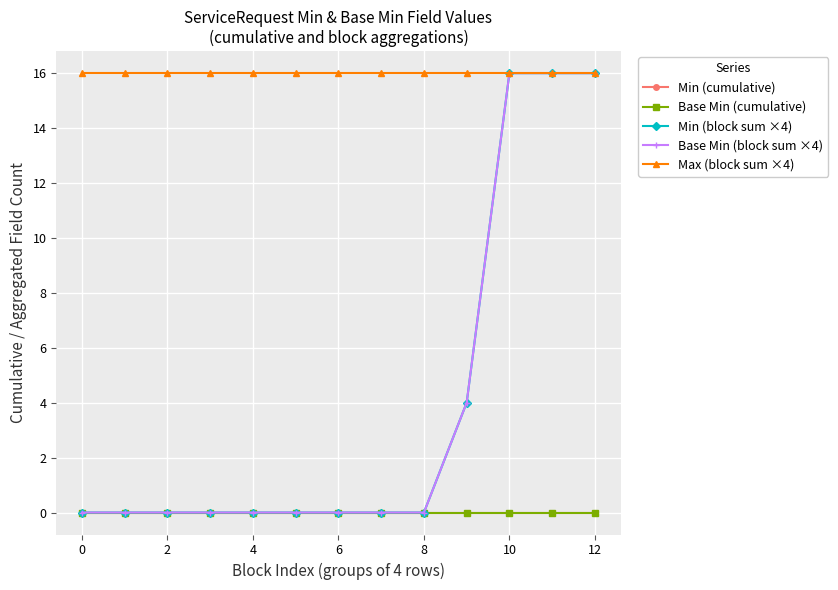

Reading left to right, list all the values displayed in this chart.

Min (cumulative): 0	0	0	0	0	0	0	0	0	0	0	0	0
Base Min (cumulative): 0	0	0	0	0	0	0	0	0	0	0	0	0
Min (block sum ×4): 0	0	0	0	0	0	0	0	0	4	16	16	16
Base Min (block sum ×4): 0	0	0	0	0	0	0	0	0	4	16	16	16
Max (block sum ×4): 16	16	16	16	16	16	16	16	16	16	16	16	16